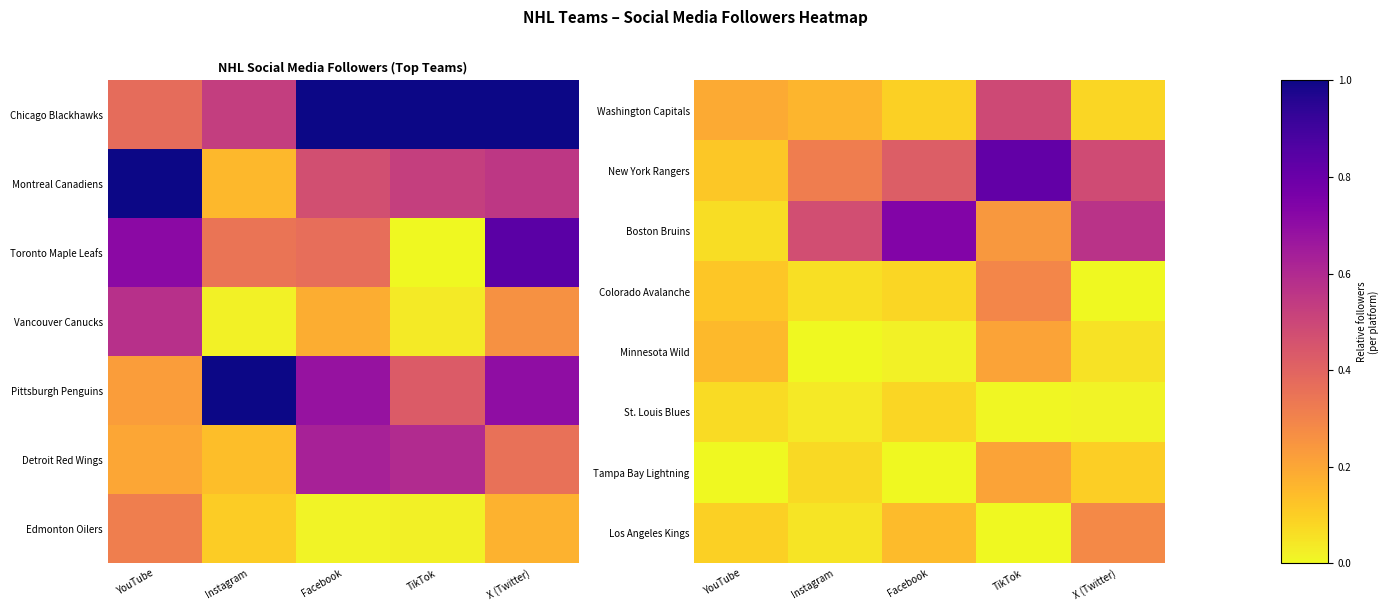

The Los Angeles Kings series shows 0.0 at Instagram. True or false?

False